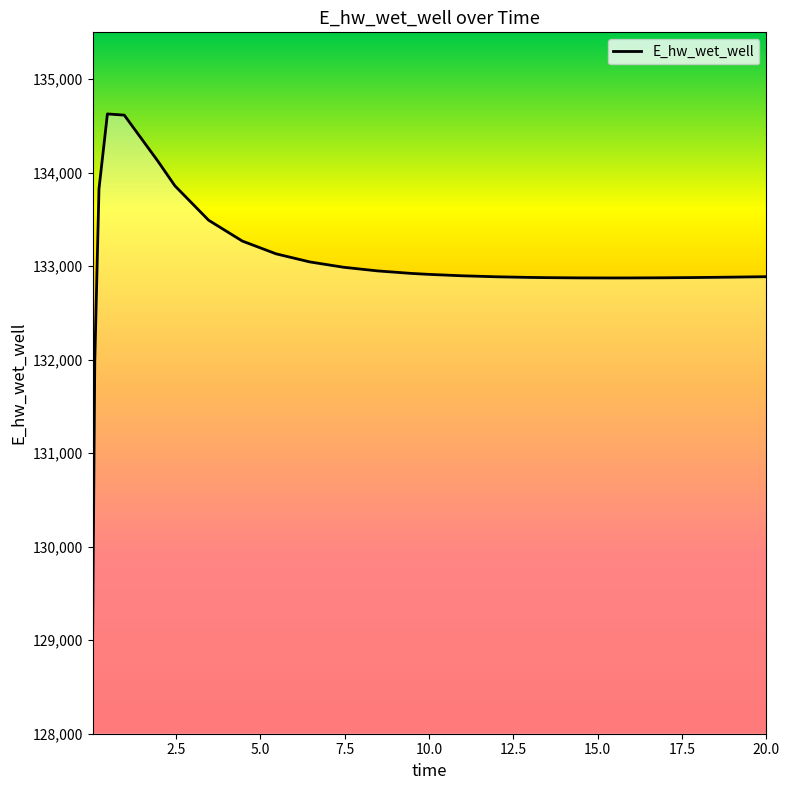

What is the greatest value displayed?

134627.4